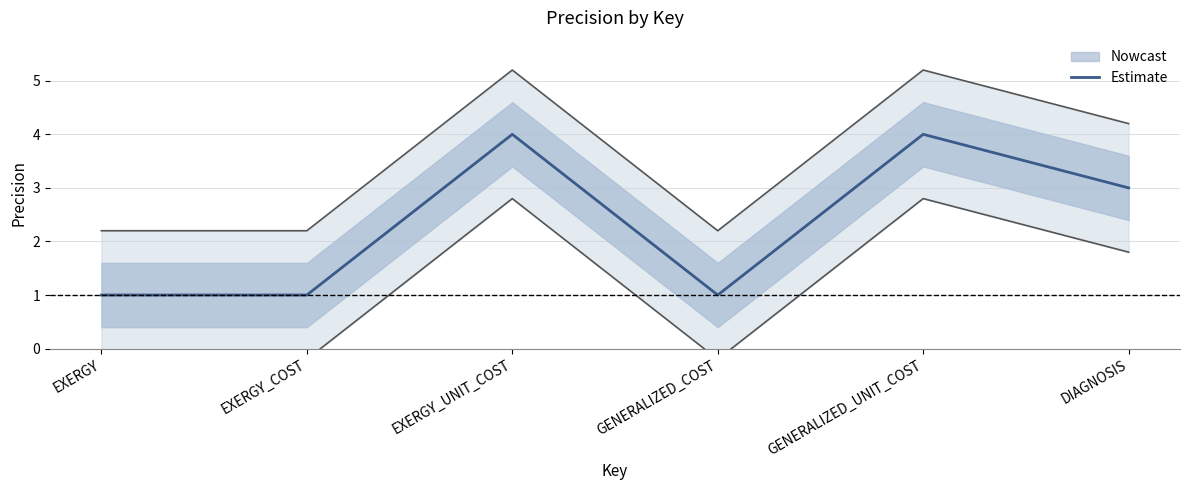

How many data points are less than 3?

3